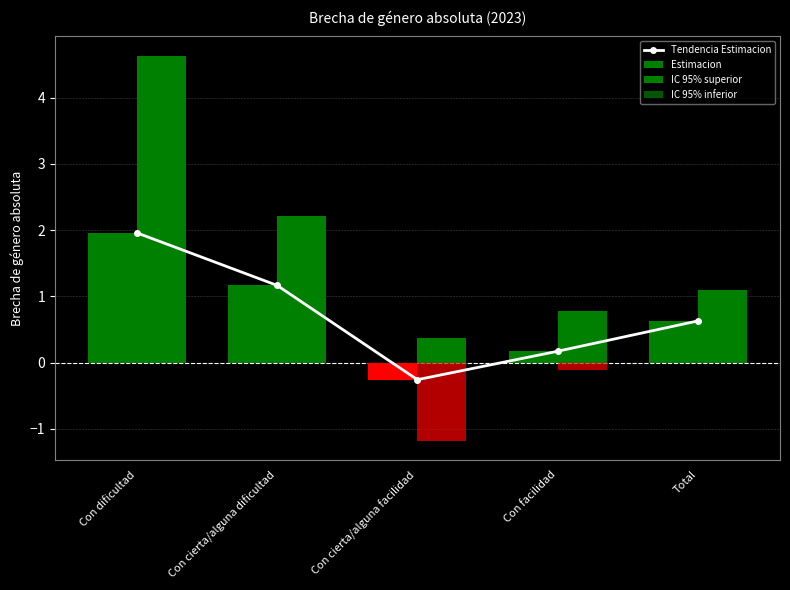

Which category has the lowest value in the Estimacion series?

Con cierta/alguna facilidad